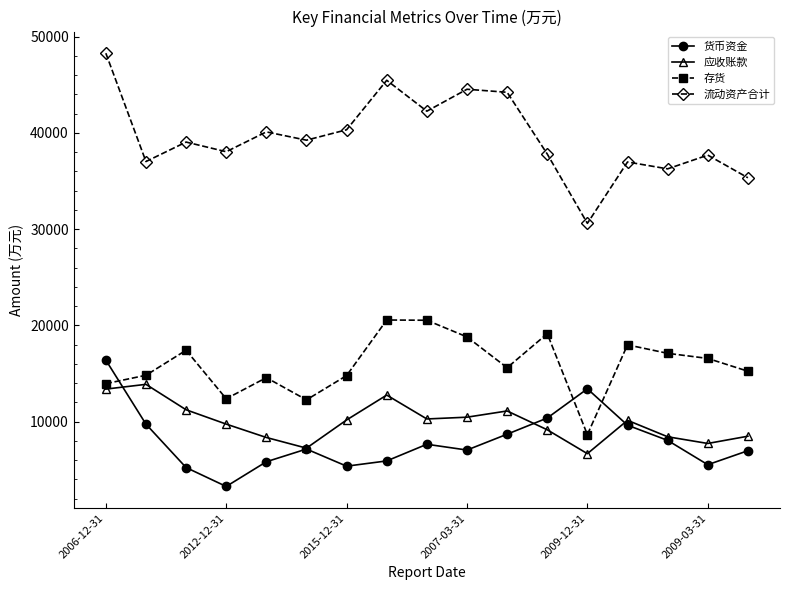

Does the chart display data point markers on the line(s)?

Yes